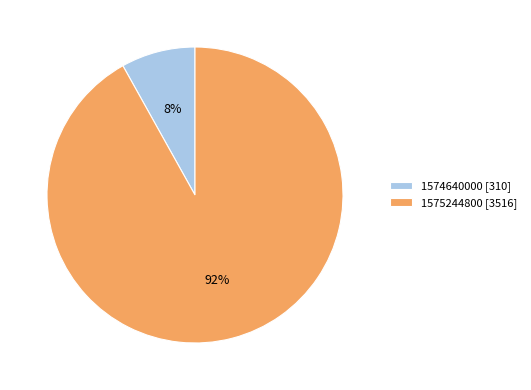

How many slices are in this pie chart?

2